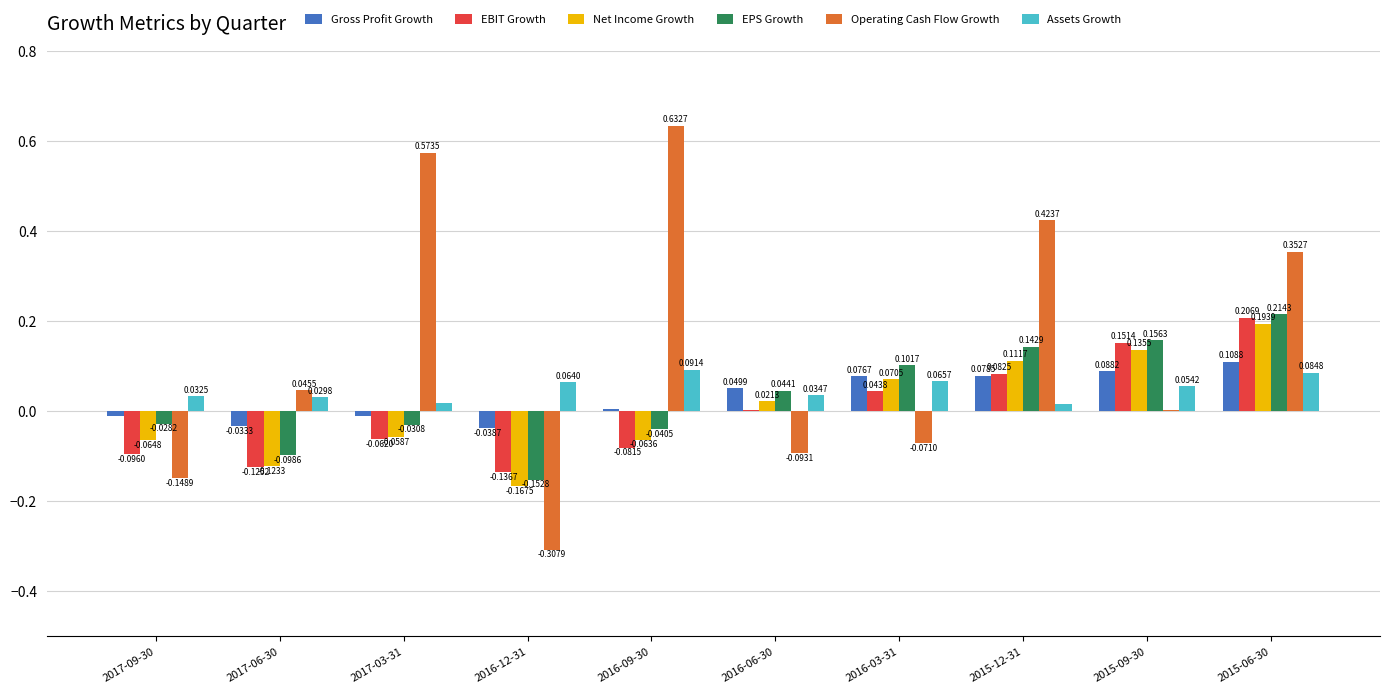

What is the sum of the Operating Cash Flow Growth values at 2016-09-30 and 2017-06-30?

0.7